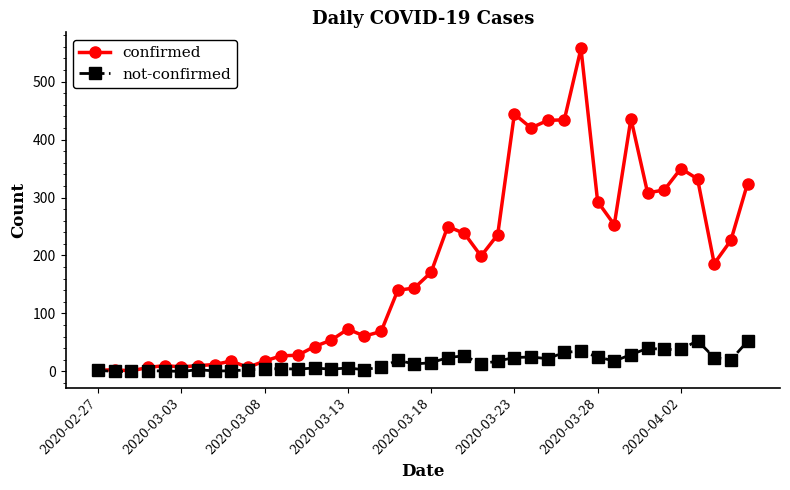

True or false: confirmed has more than 1 points higher than both neighbors.

True